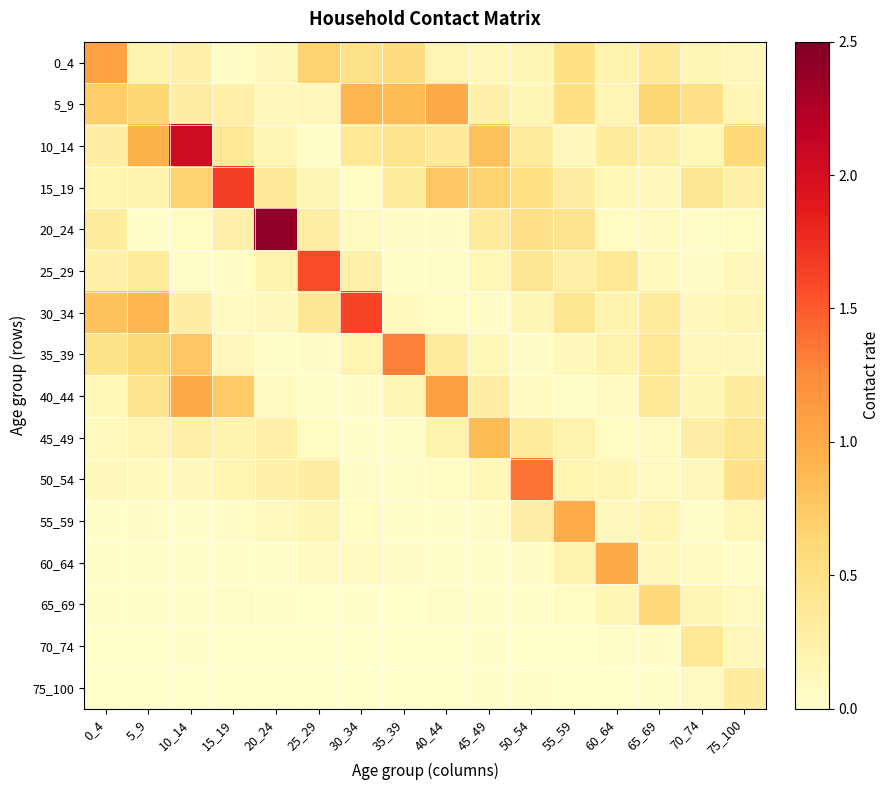

Which category has the highest value across all series?

20_24